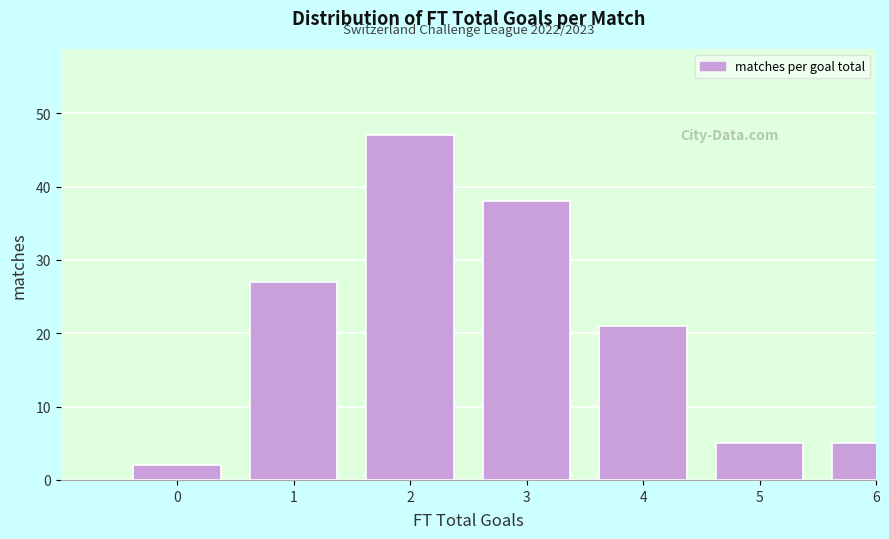

Reading left to right, extract all data points from this chart.

2	27	47	38	21	5	5